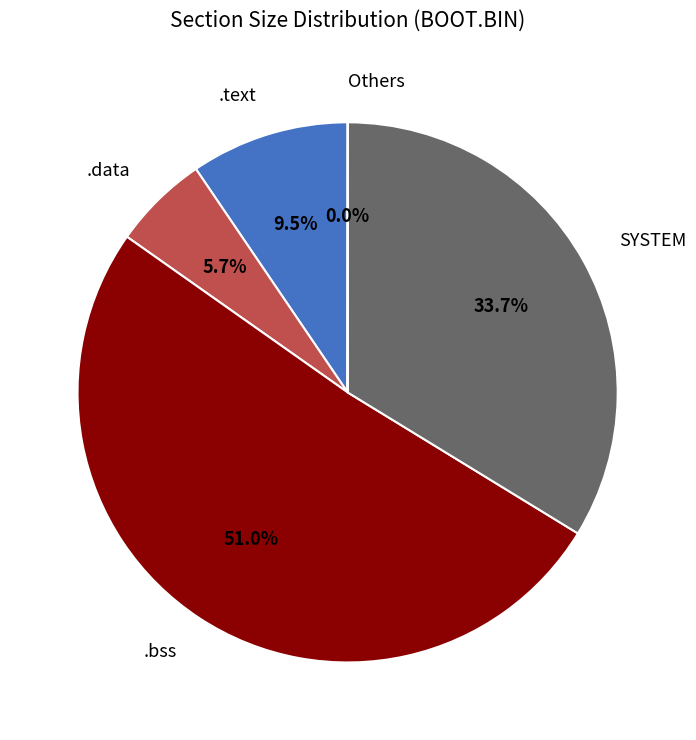

Is there a majority slice in this chart?

Yes